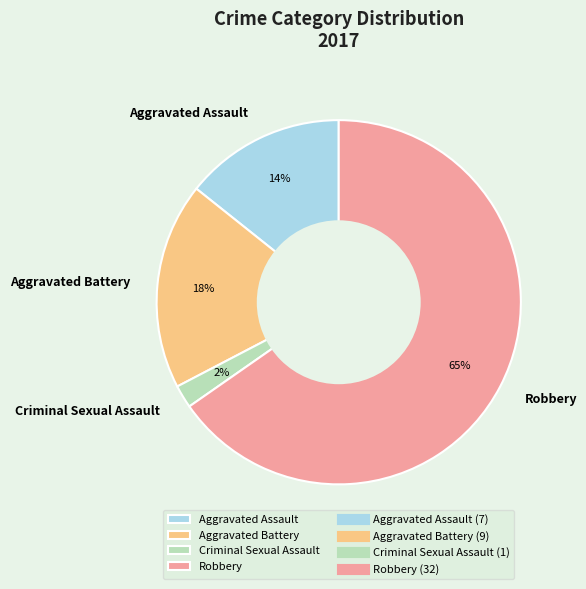

How many slices are in this pie chart?

4